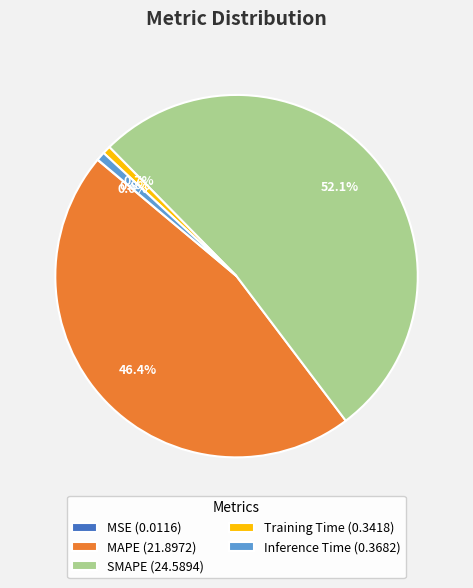

Is the sum of MAPE (21.8972) and SMAPE (24.5894) greater than half?

Yes